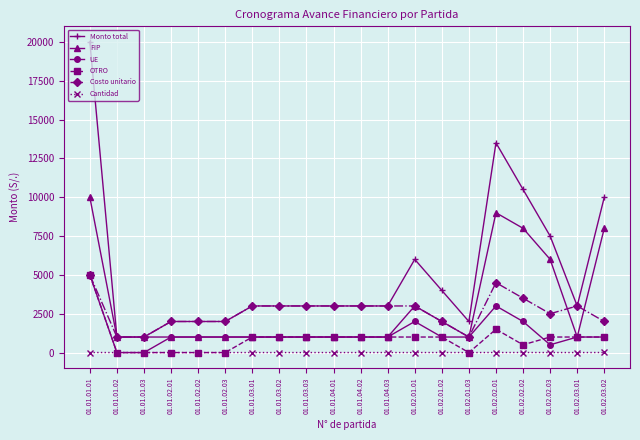

What is the label of the 13th point from the left?

01.02.01.01